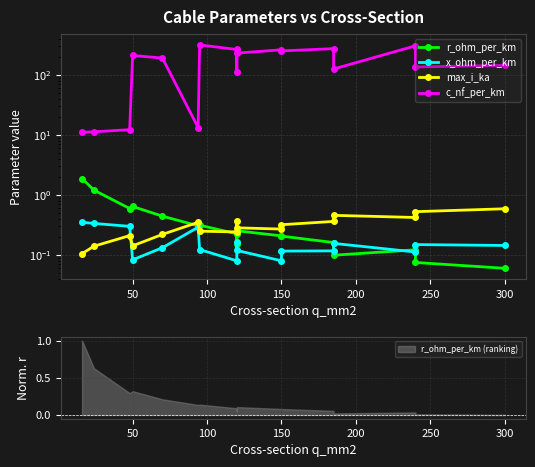

At how many categories does at least one series exceed 126?

11